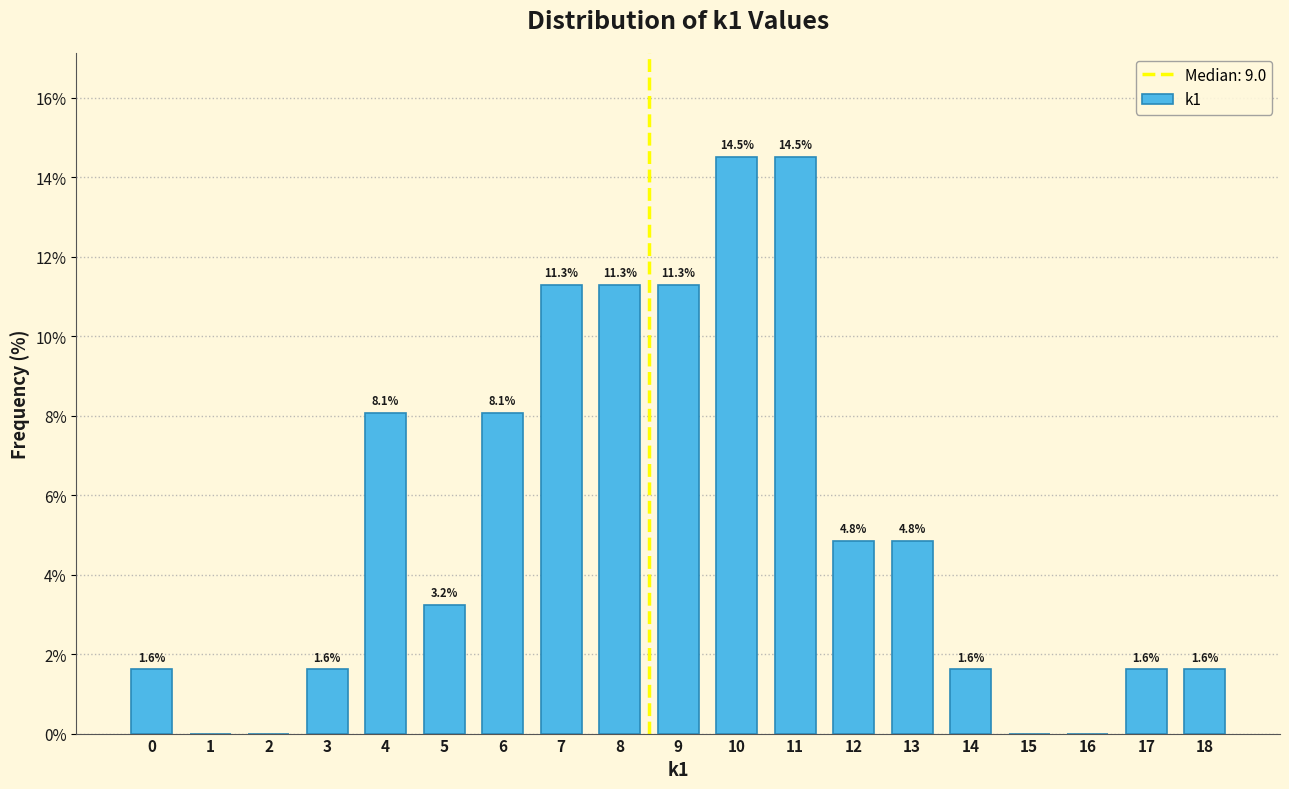

Between 13 and 7, which is larger?

7